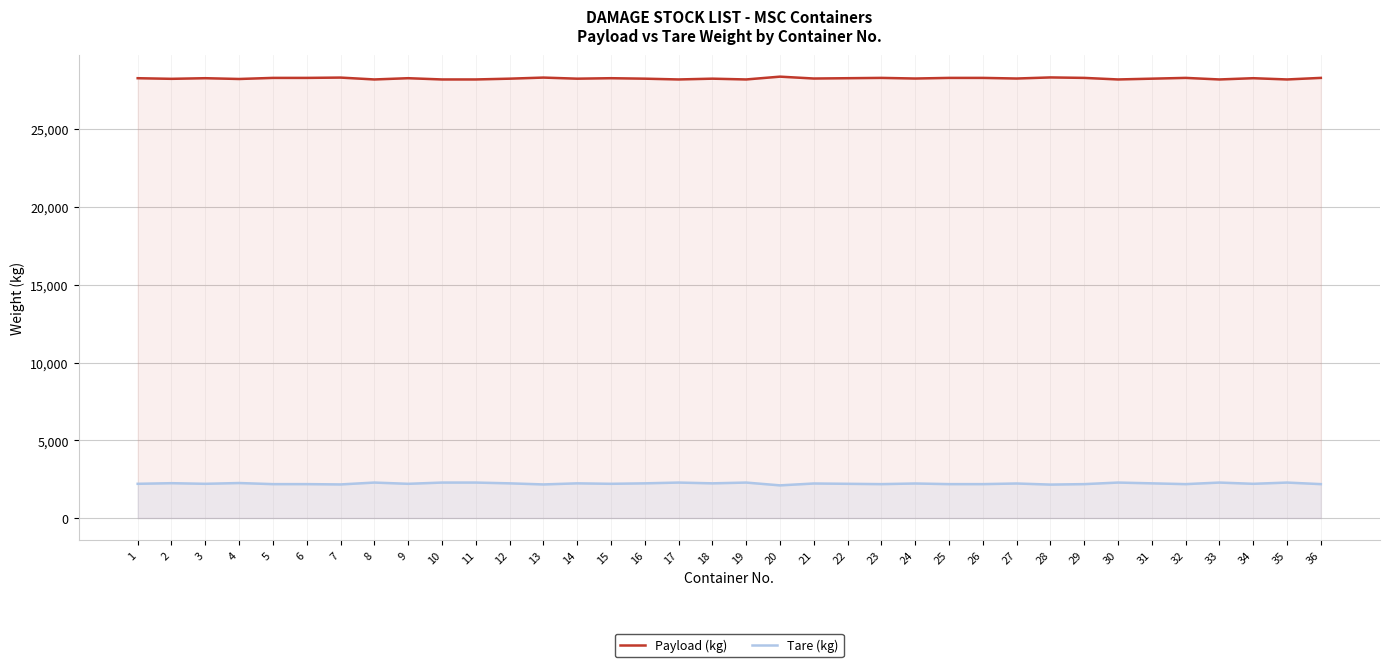

List the labels in order of Tare (kg) value, smallest first.

20, 28, 7, 13, 5, 6, 23, 25, 26, 29, 32, 36, 1, 3, 9, 15, 22, 34, 21, 24, 27, 12, 14, 16, 18, 31, 2, 4, 8, 10, 11, 17, 19, 30, 33, 35